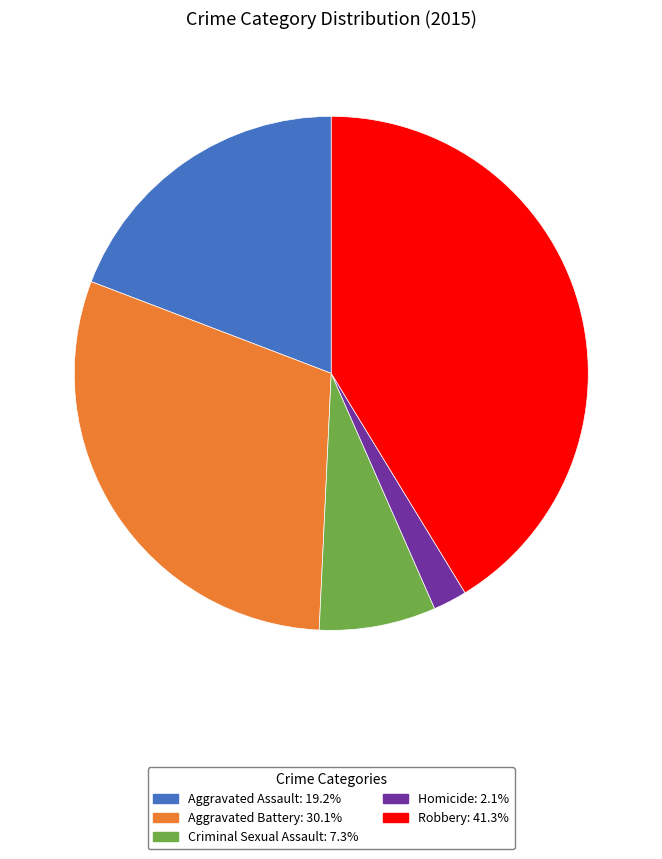

Do Criminal Sexual Assault and Homicide together represent more than half of the pie?

No